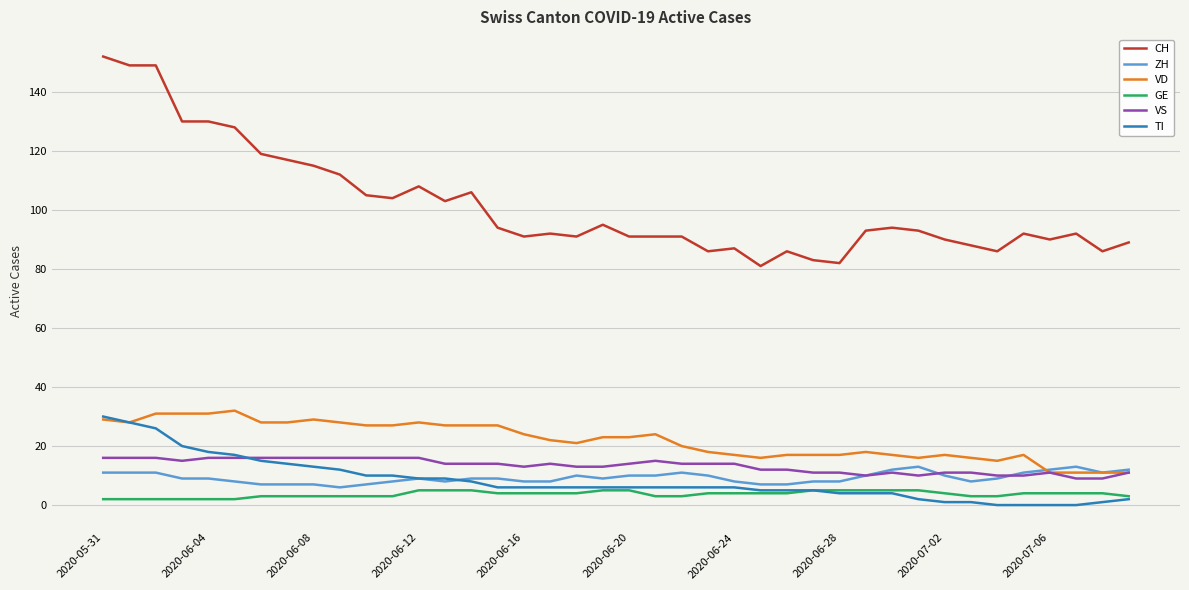

Which series has the largest total across all categories?

CH